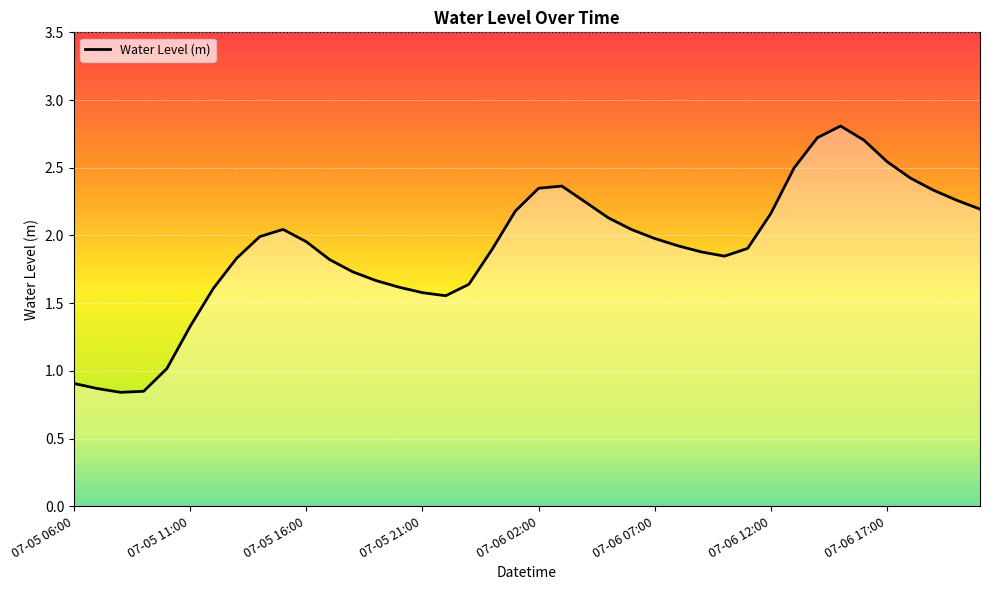

What is the greatest value displayed?

2.8